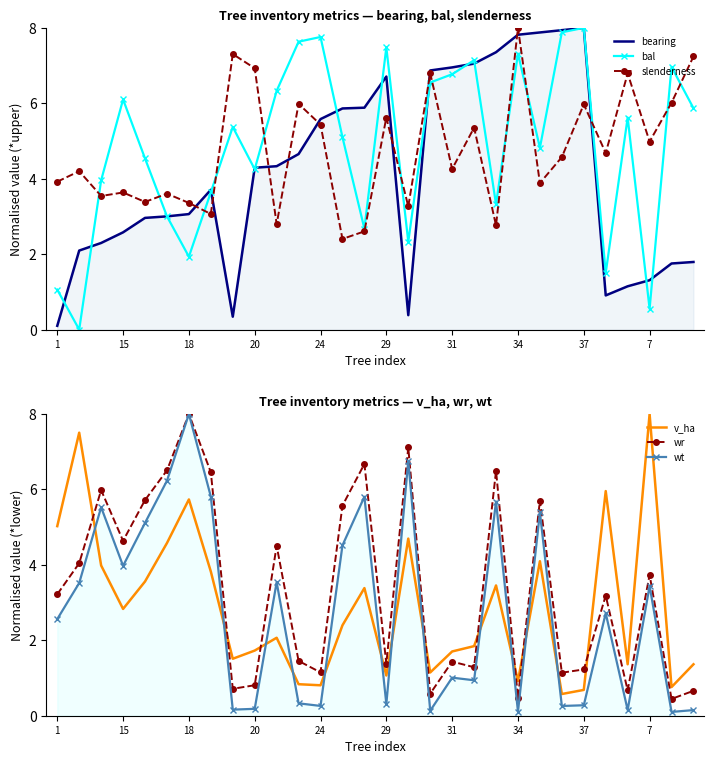

What is the value of the bal point at the 26th from the left?

1.5